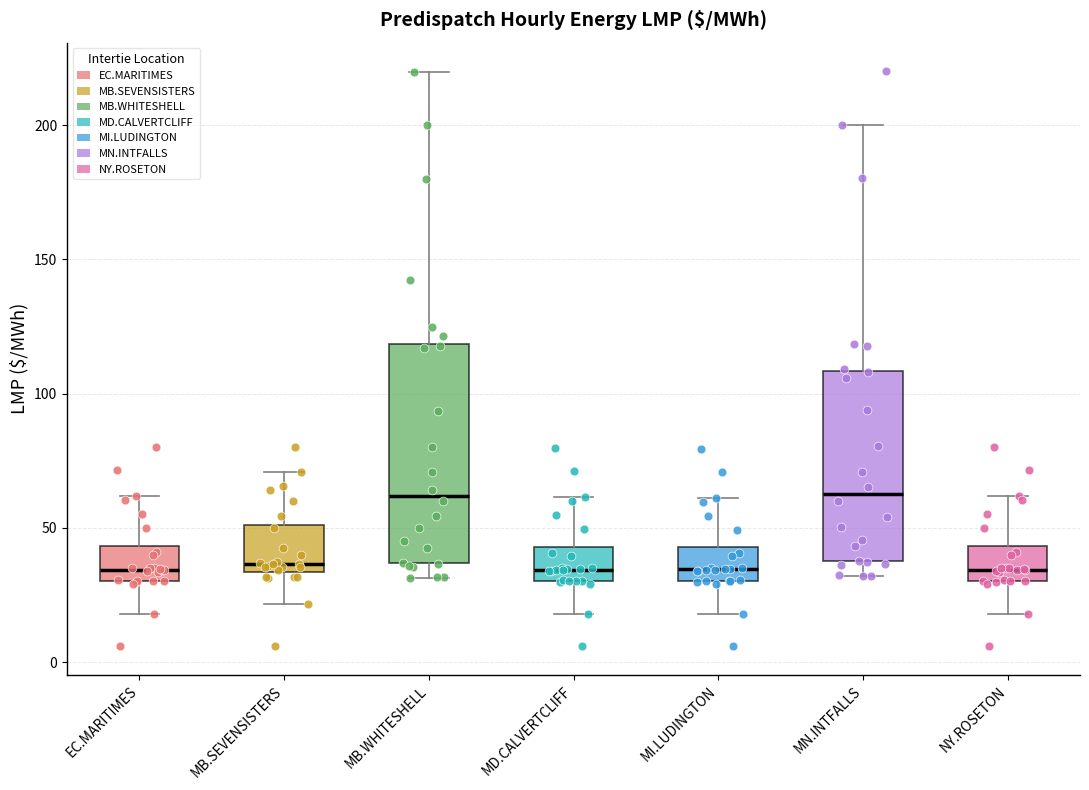

Reading left to right, transcribe this box plot: for each box, give where its median line is, the range the box spans, and where its two whiskers end, as read against the y-axis. The values are not printed on the chart, so give them approximately, as read against the axis.

EC.MARITIMES: median 35, box 30 to 45, whiskers 20 to 60
MB.SEVENSISTERS: median 35 (just above the box's lower edge), box 35 to 50, whiskers 20 to 70
MB.WHITESHELL: median 60, box 35 to 120, whiskers 30 to 220
MD.CALVERTCLIFF: median 35, box 30 to 45, whiskers 20 to 60
MI.LUDINGTON: median 35, box 30 to 45, whiskers 20 to 60
MN.INTFALLS: median 65, box 40 to 110, whiskers 30 to 200
NY.ROSETON: median 35, box 30 to 45, whiskers 20 to 60